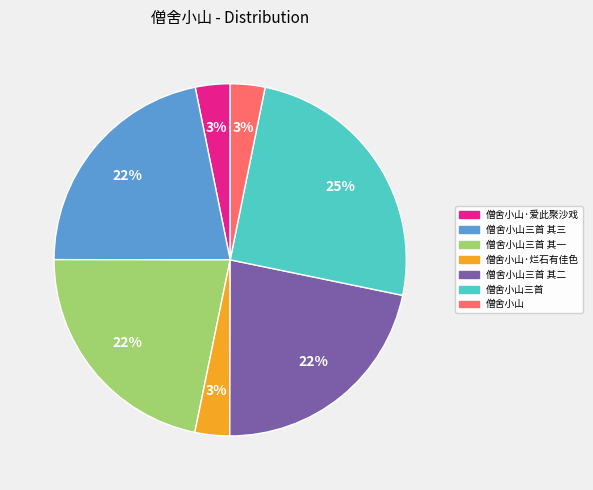

How many slices are in this pie chart?

7